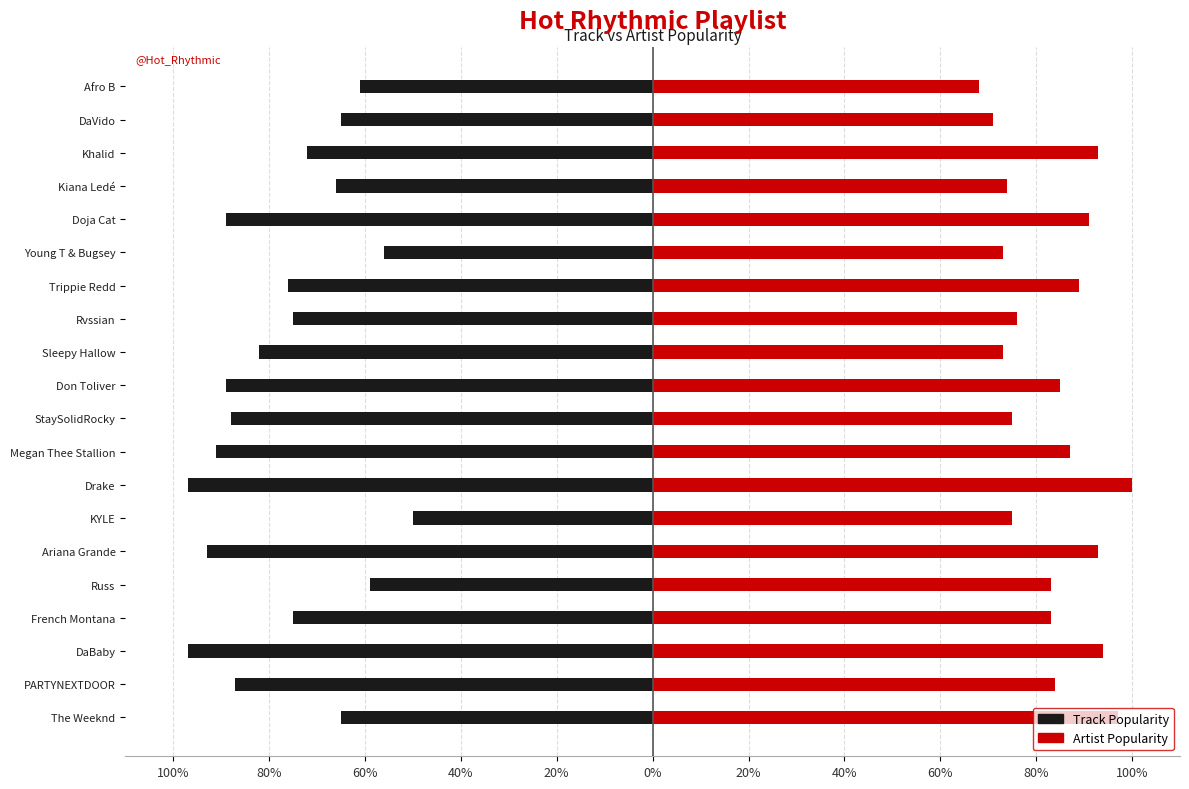

How many values in the Track Popularity series are below -75?

10